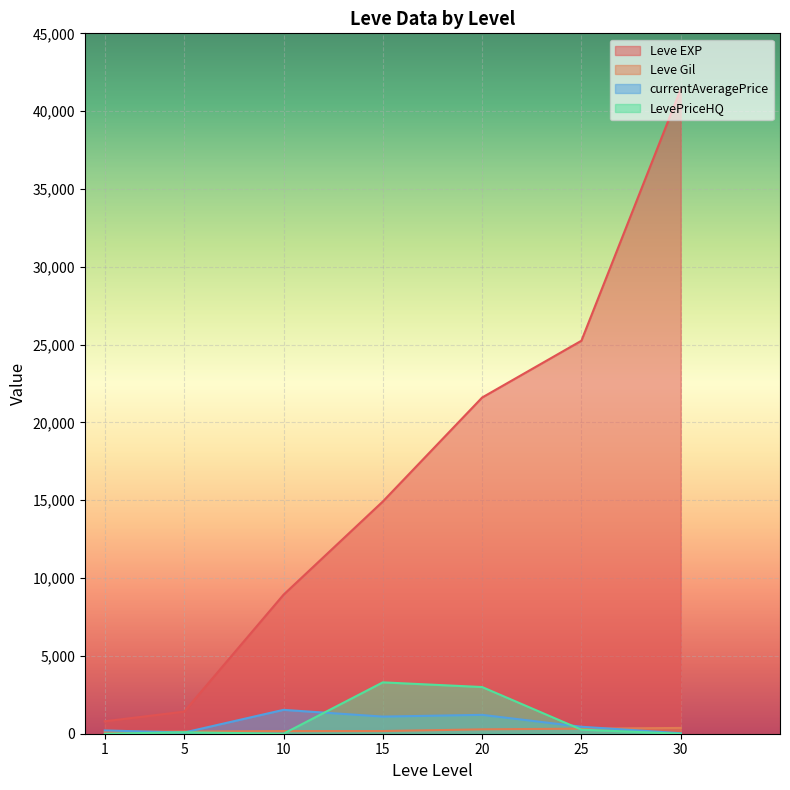

What are all the series names shown in the legend?

Leve EXP, Leve Gil, currentAveragePrice, LevePriceHQ